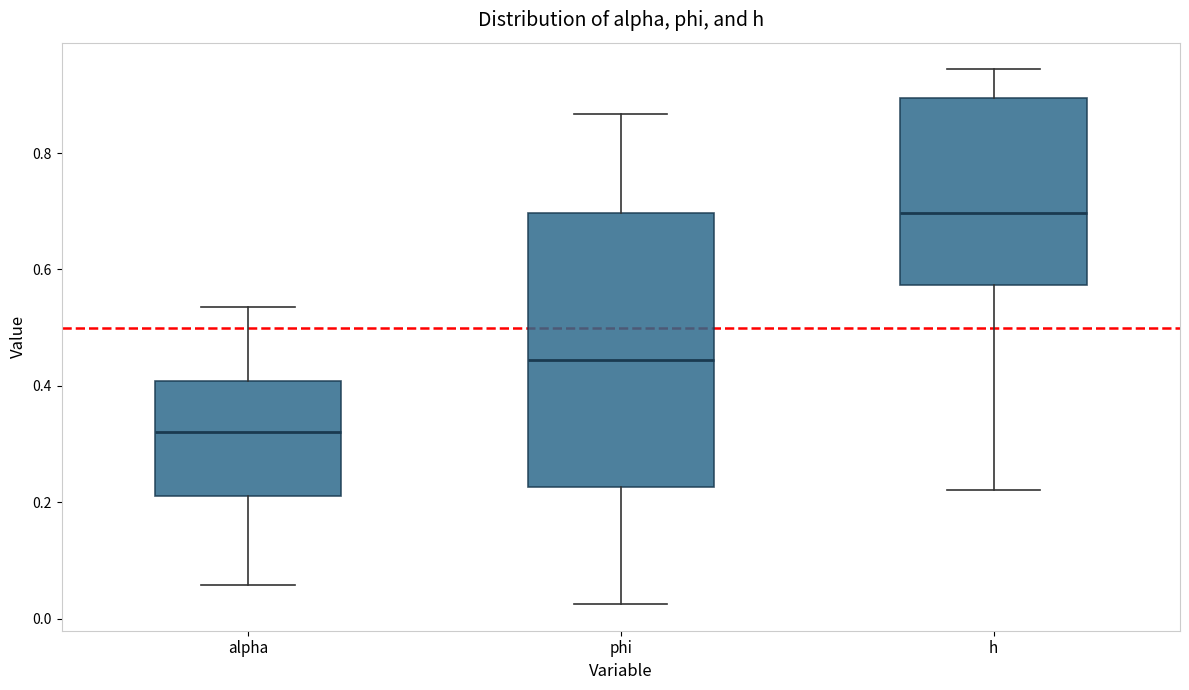

Comparing the boxes themselves (not the whiskers), which one is the tallest?

phi